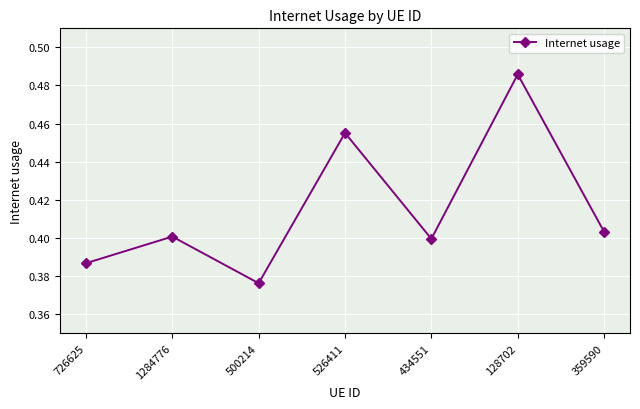

The value at 434551 is 0.4. True or false?

True